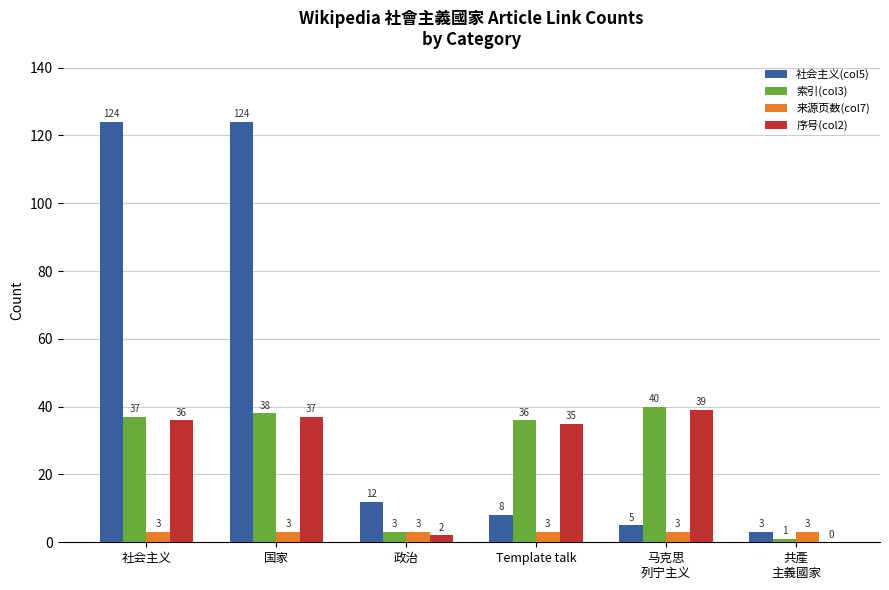

Which series changed the most between 国家 and 政治?

社会主义(col5)